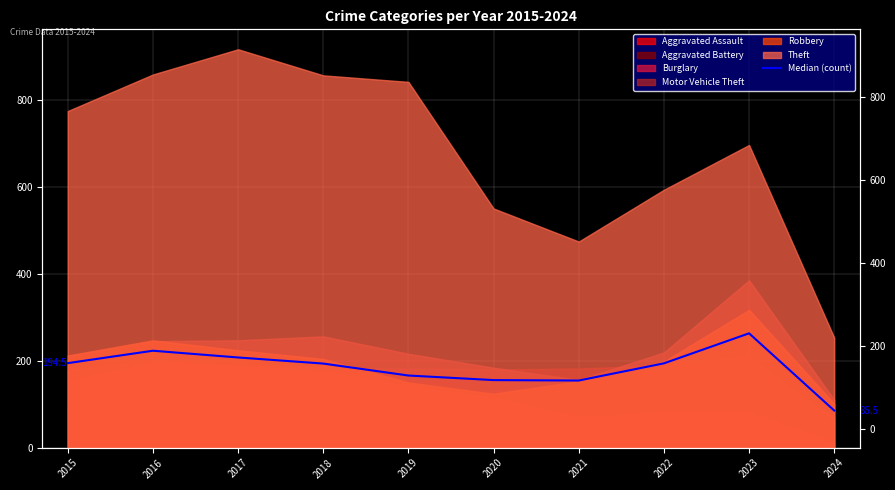

What is the difference between the maximum and minimum values?

177.5